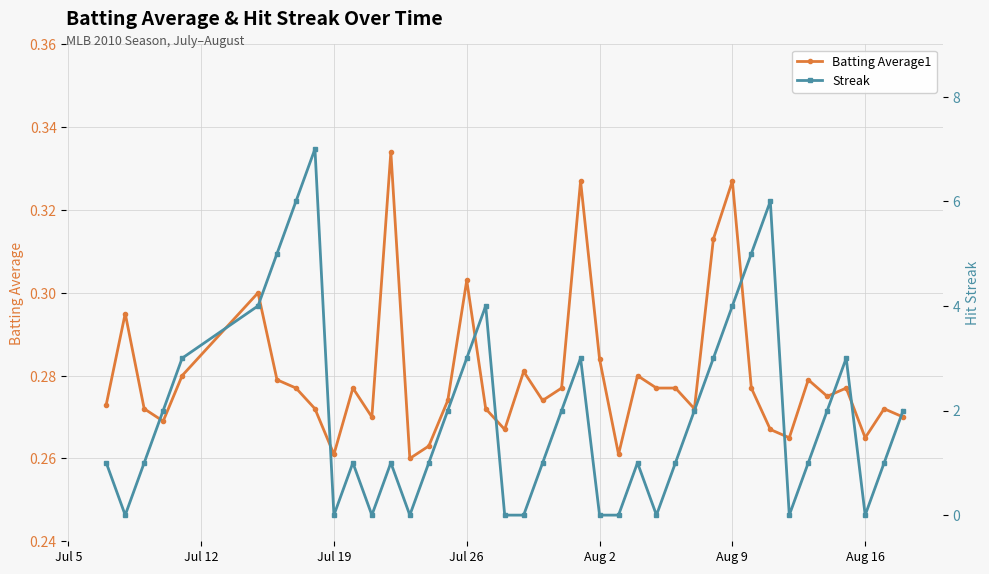

Count the Batting Average1 values in the range 0 to 1.

40